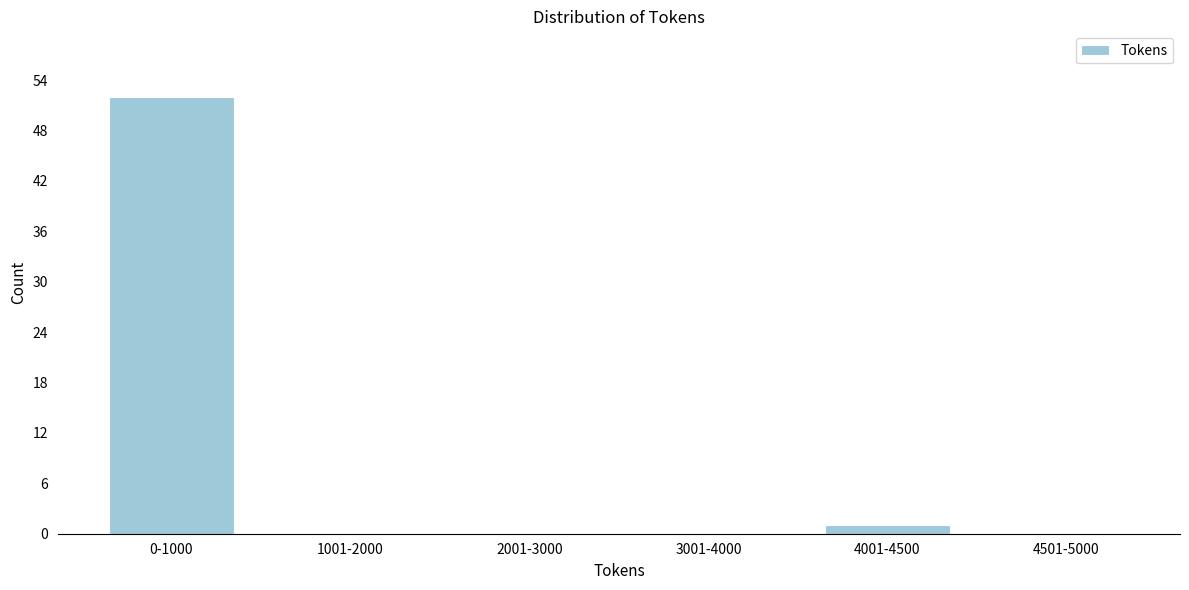

Reading left to right, transcribe all the data shown in this chart.

0-1000=52	1001-2000=0	2001-3000=0	3001-4000=0	4001-4500=1	4501-5000=0